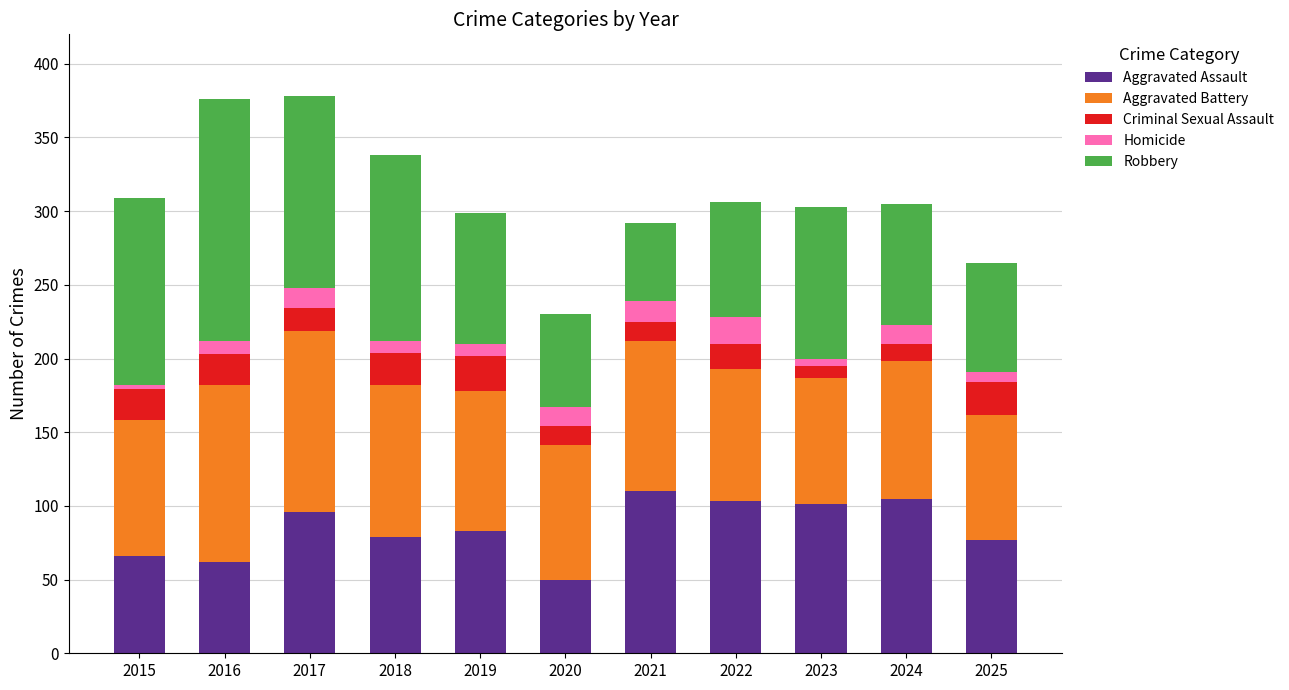

How many values in the Aggravated Assault series are below 83?

5